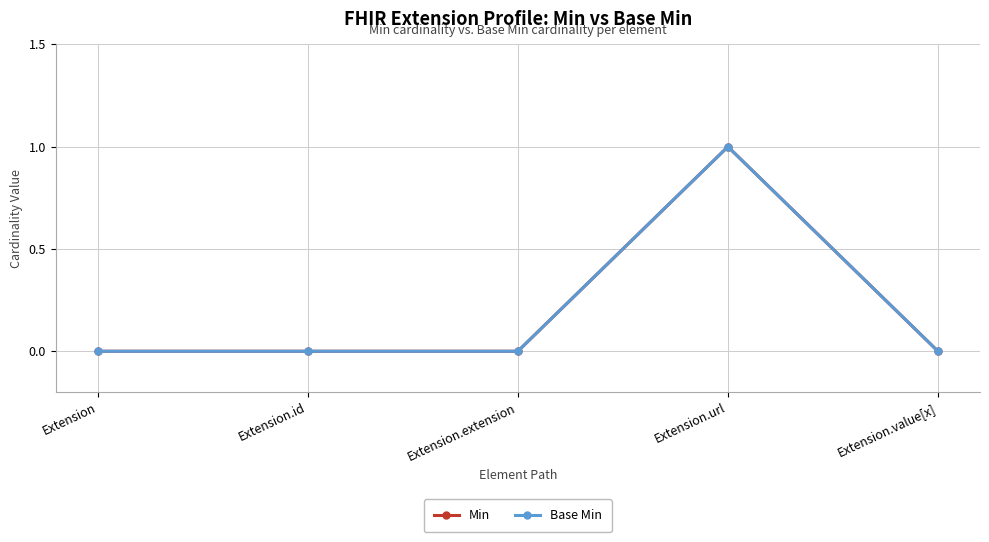

At which category does Base Min reach its first local peak?

Extension.url